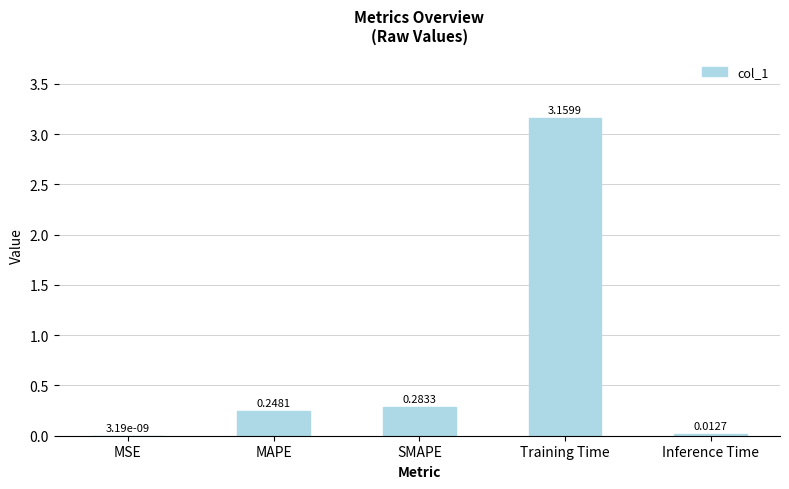

At which category does the chart reach its peak across all series?

Training Time